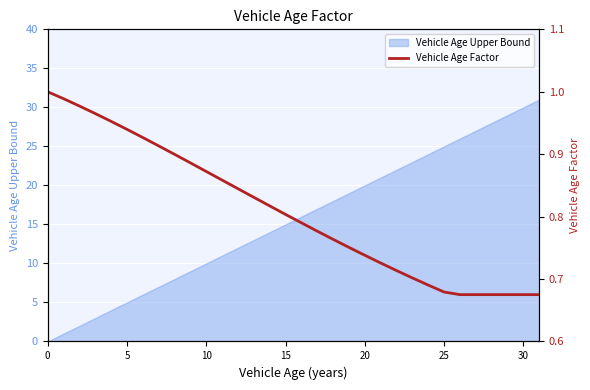

What is the minimum value shown in the chart?

0.7